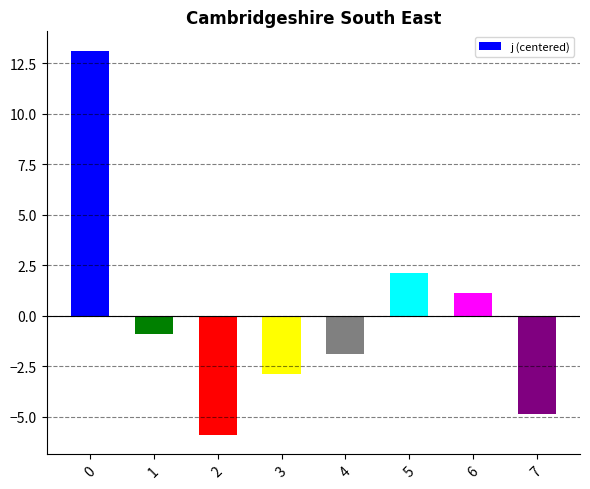

What is the change in value from 4 to 7?

-3.0